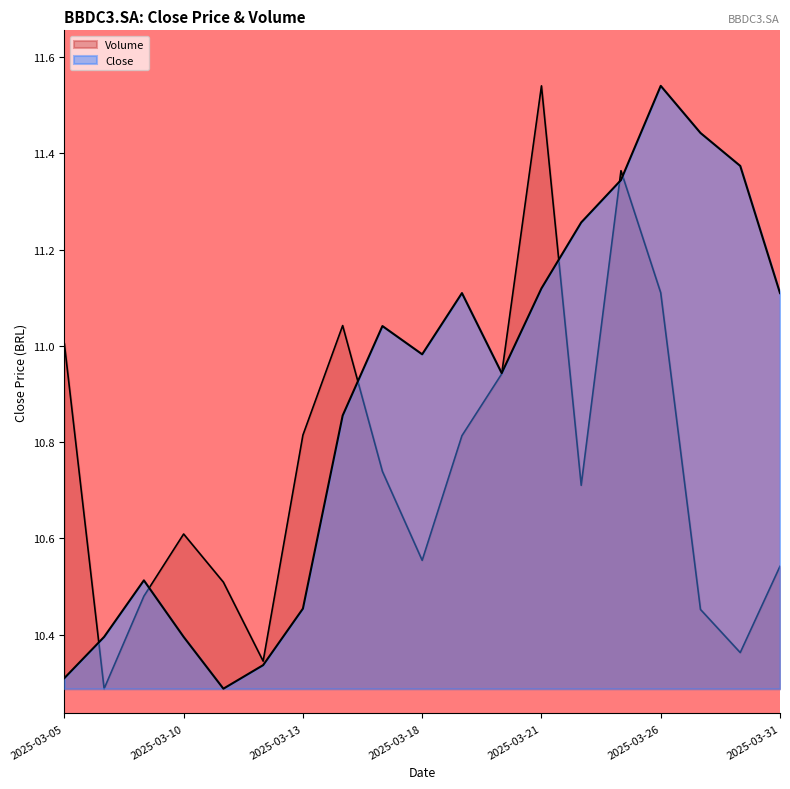

Where is Volume nearest to the value 10?

2025-03-06